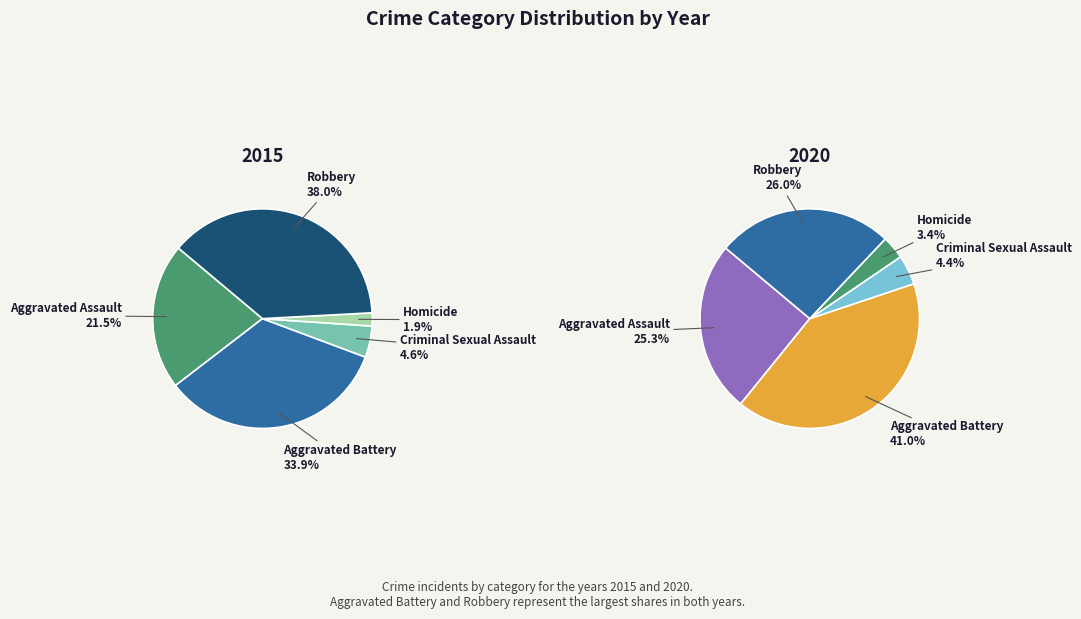

True or false: Aggravated Battery accounts for 34% of the total.

True